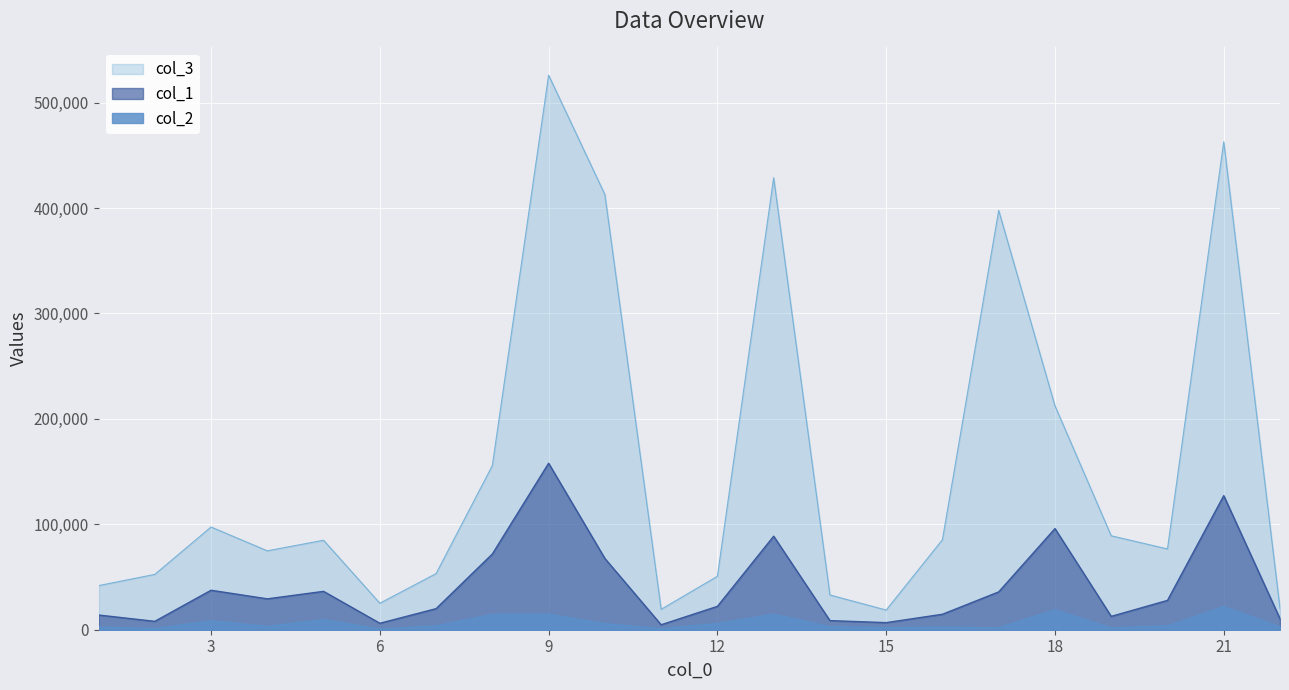

What is the value of the col_3 point at the 11th from the left?

19351.9